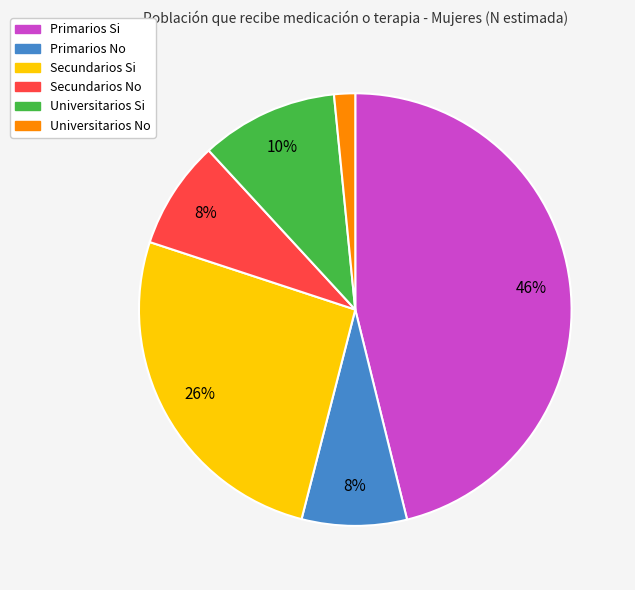

To the nearest percent, what is the average slice percentage?

17%